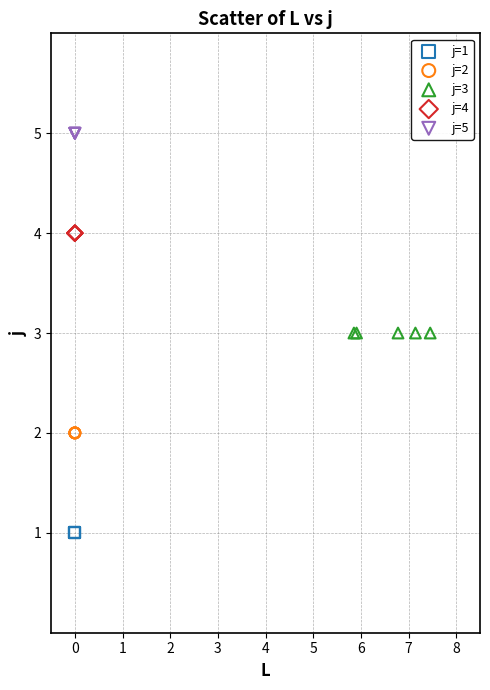

What are all the series names shown in the legend?

j=1, j=2, j=3, j=4, j=5